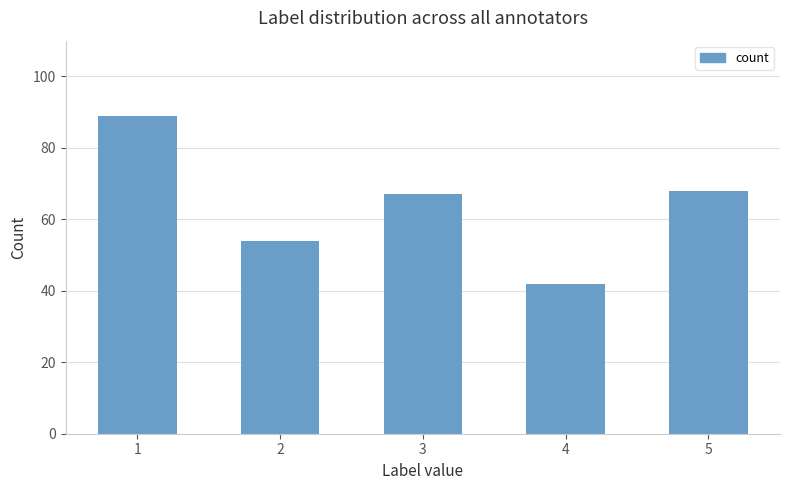

Reading left to right, transcribe all the data shown in this chart.

1=89	2=54	3=67	4=42	5=68